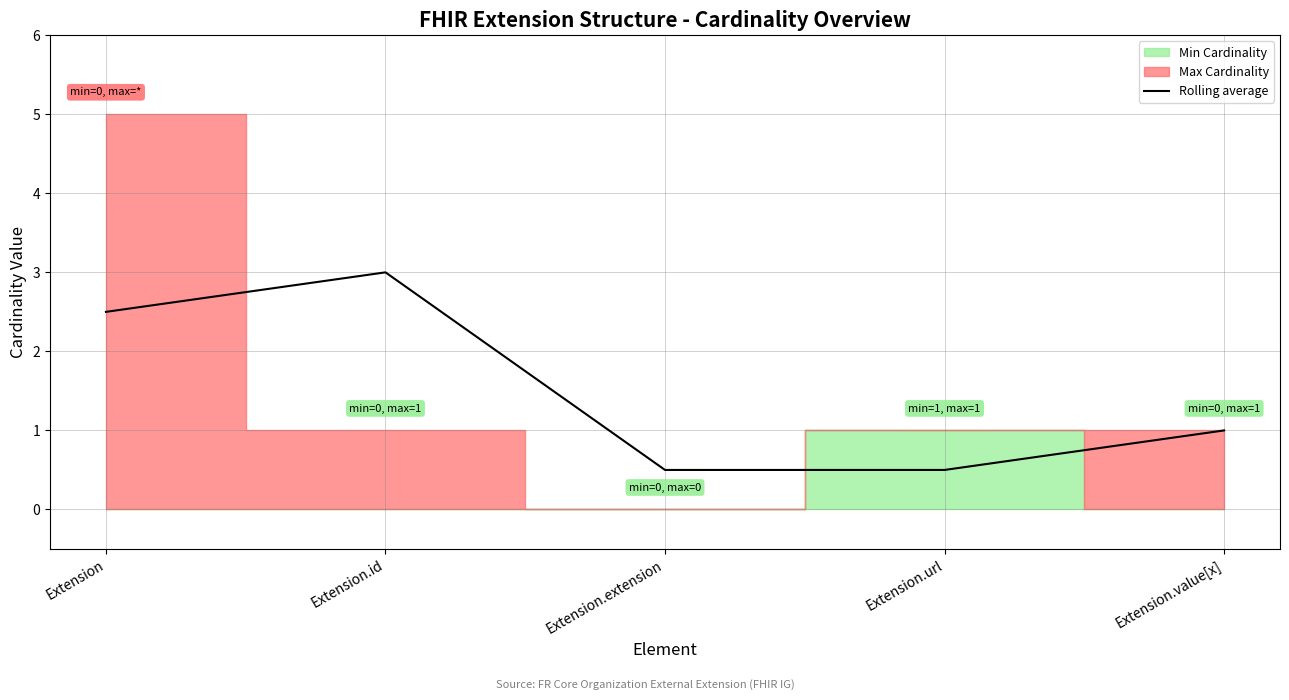

What is the change in value from Extension.id to Extension.url?

-2.5